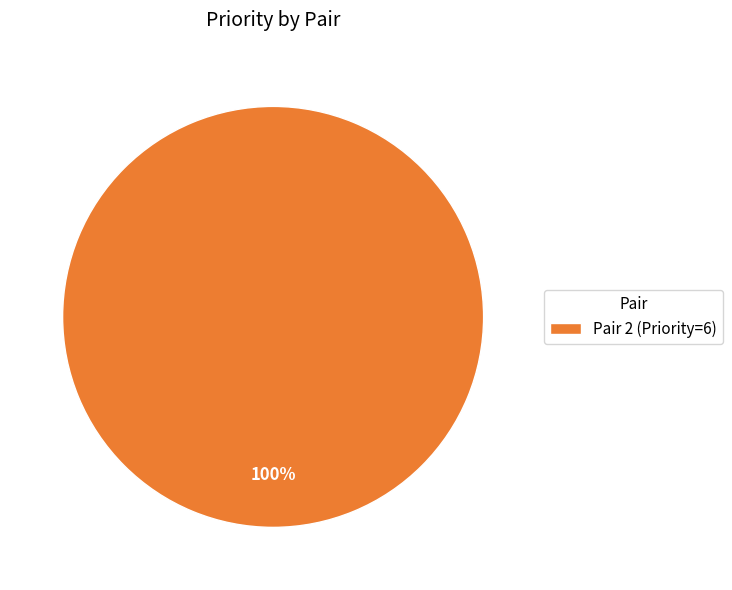

How many slices are in this pie chart?

1